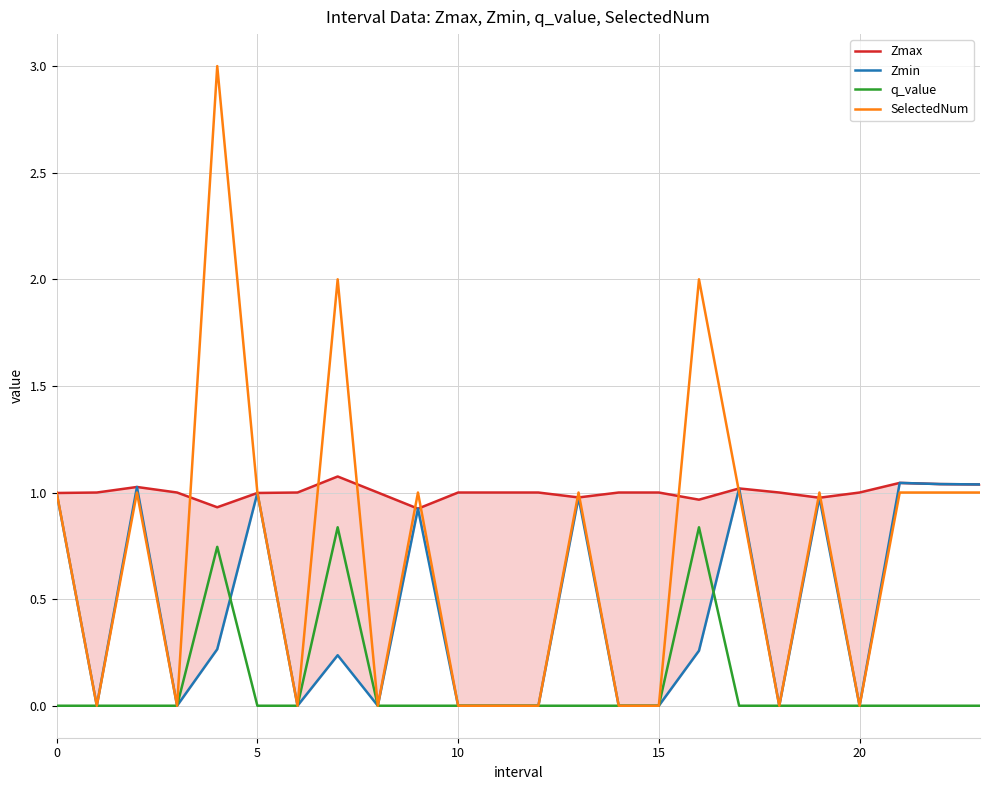

True or false: SelectedNum has a value of 0.0 at 10.

True